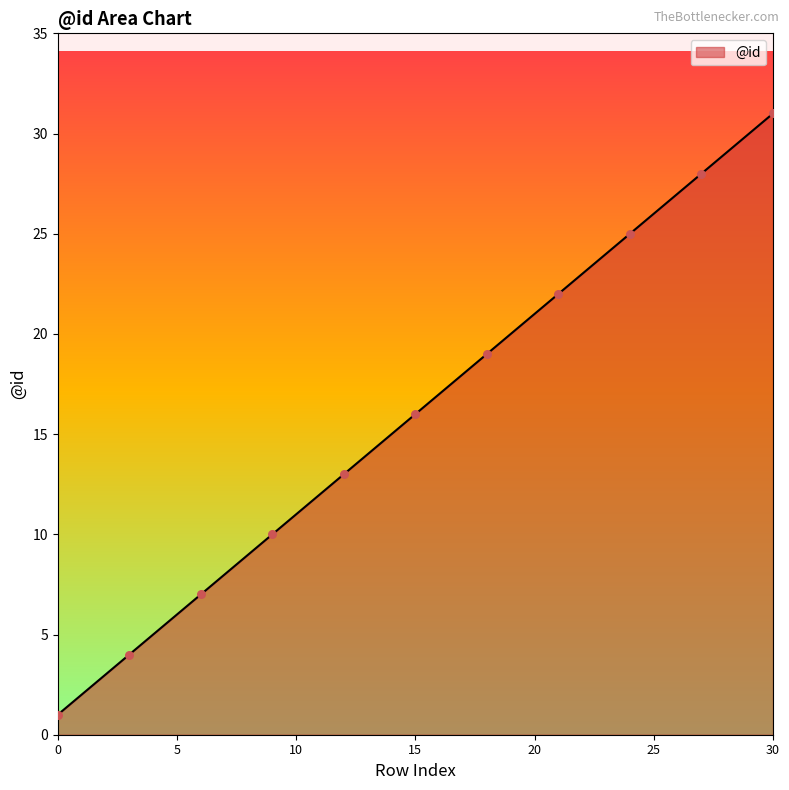

What is the maximum value shown in the chart?

31